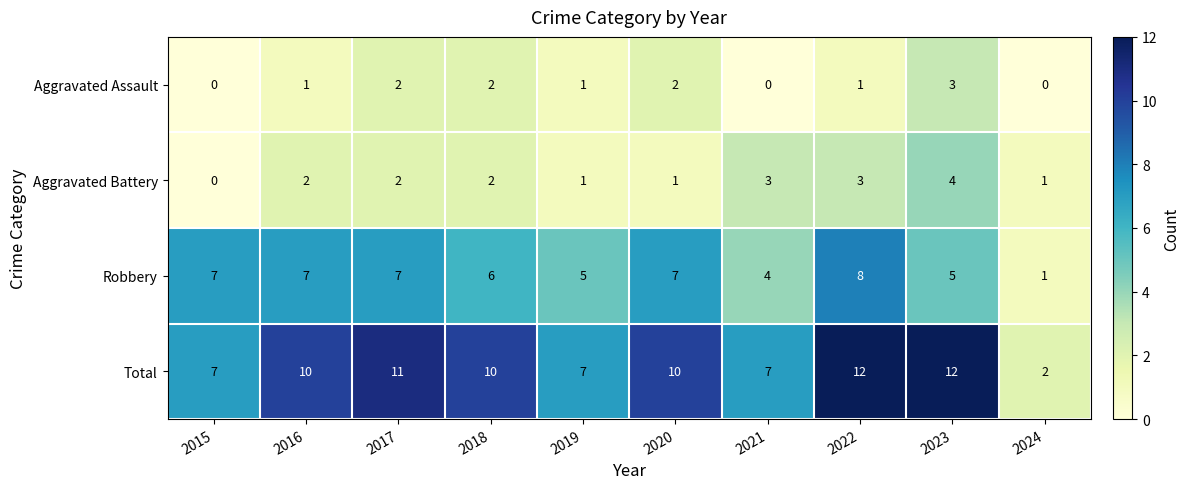

What is the difference between the maximum and minimum values in the Total series?

10